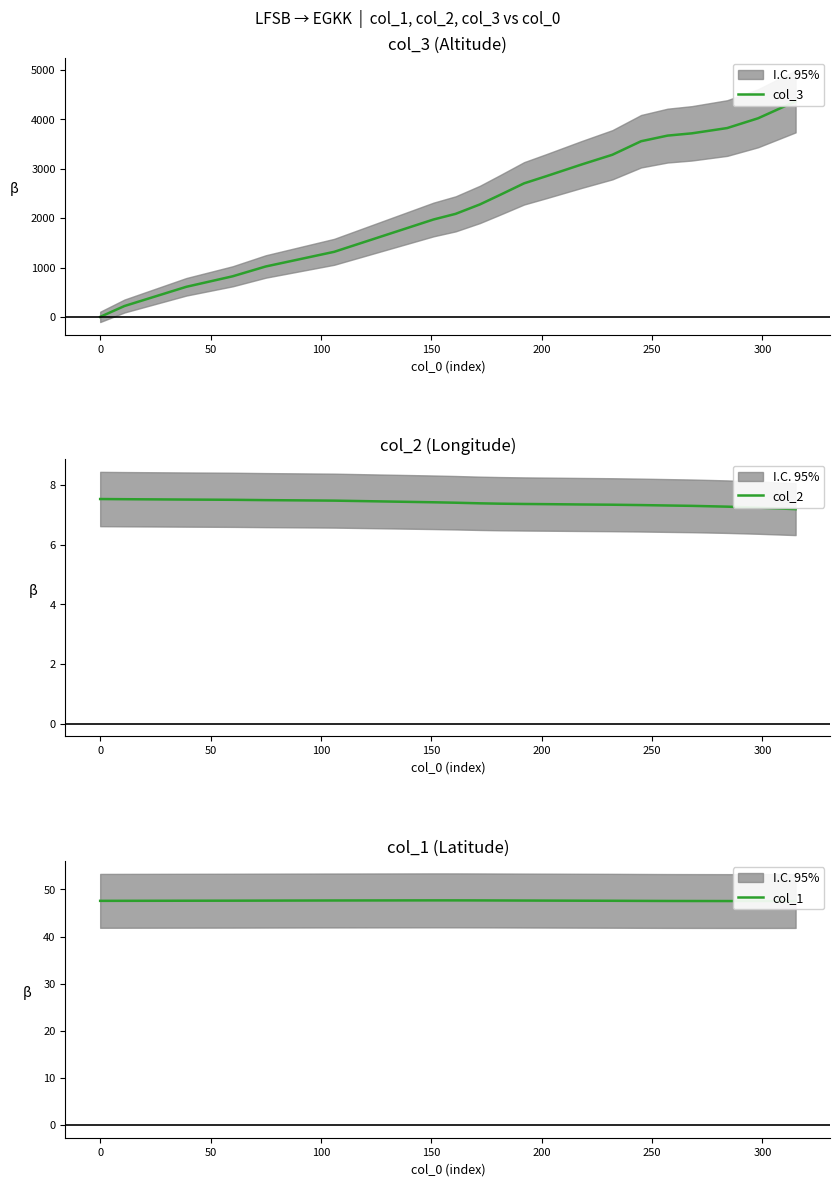

What is the minimum value for col_2?

7.2